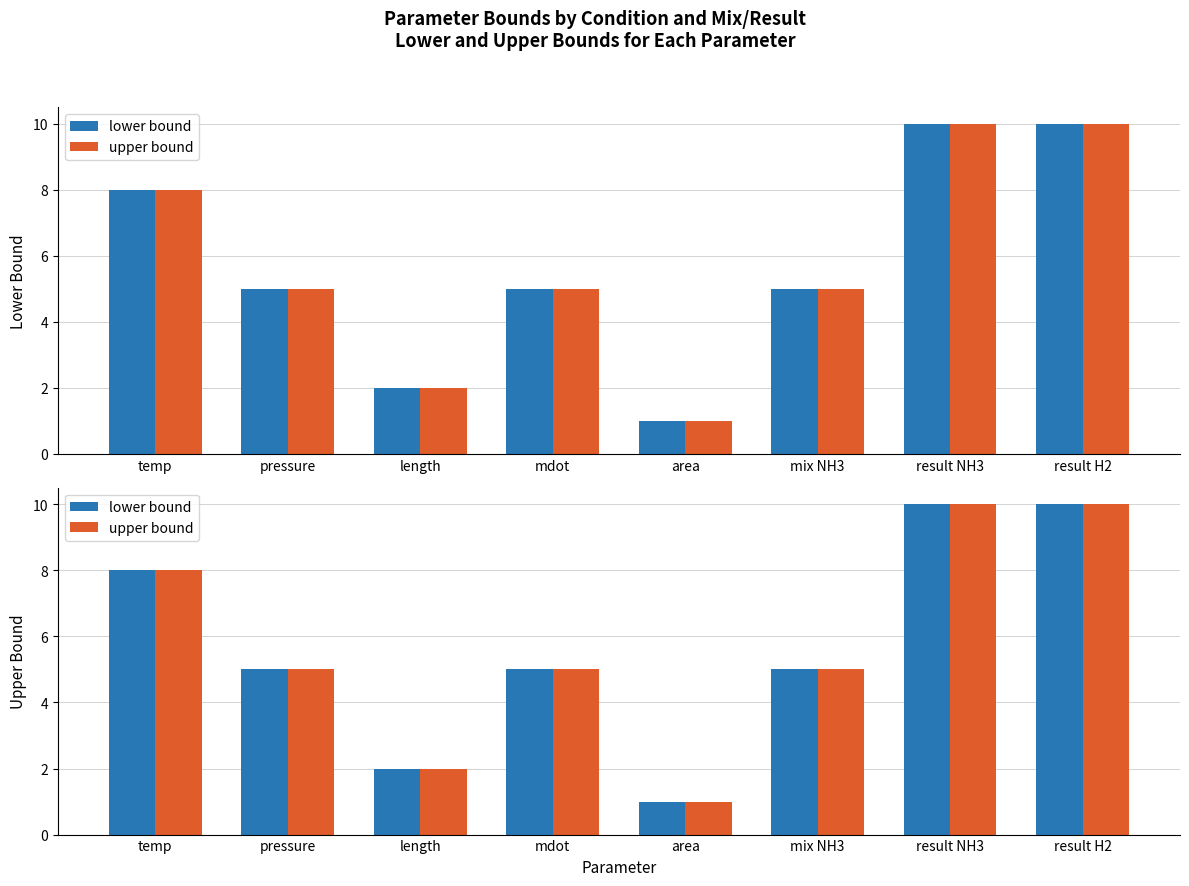

What are all the series names shown in the legend?

lower bound, upper bound